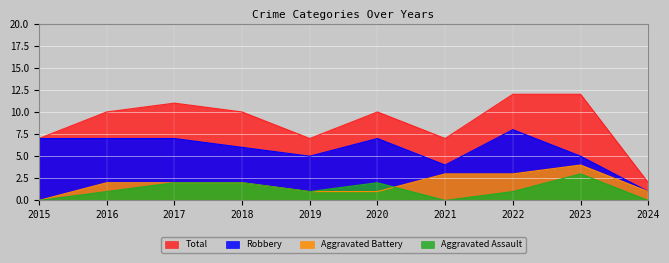

What is the value of the Robbery point at the 2nd from the left?

7